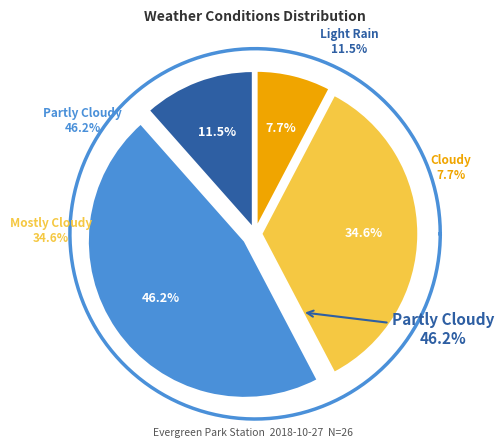

To the nearest percent, what is the difference between the largest and smallest slice percentages?

38%